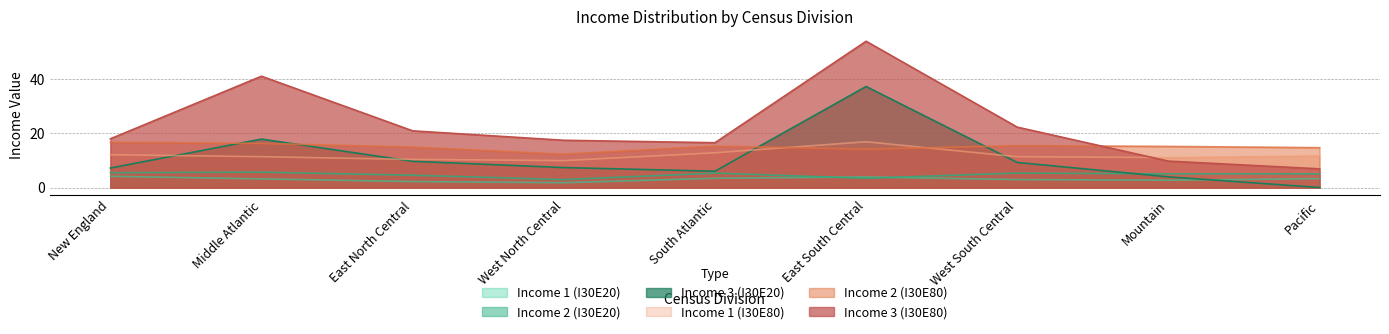

What is the minimum value for Income 1 (I30E80)?

10.0